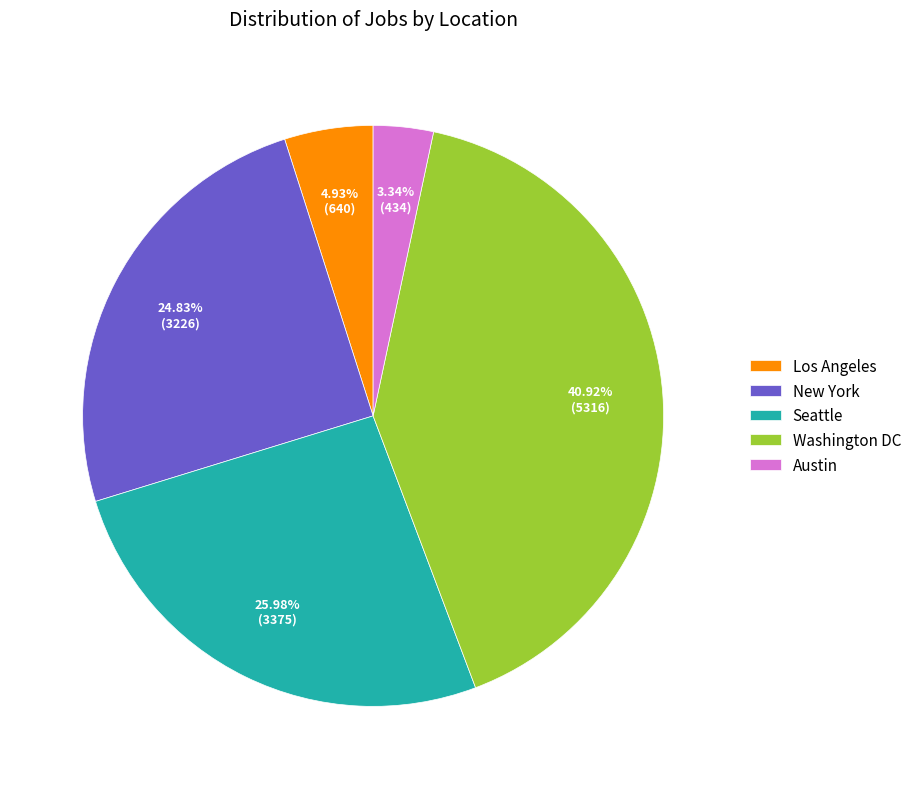

Combined, what portion of the pie is Seattle and Los Angeles?

30.9%